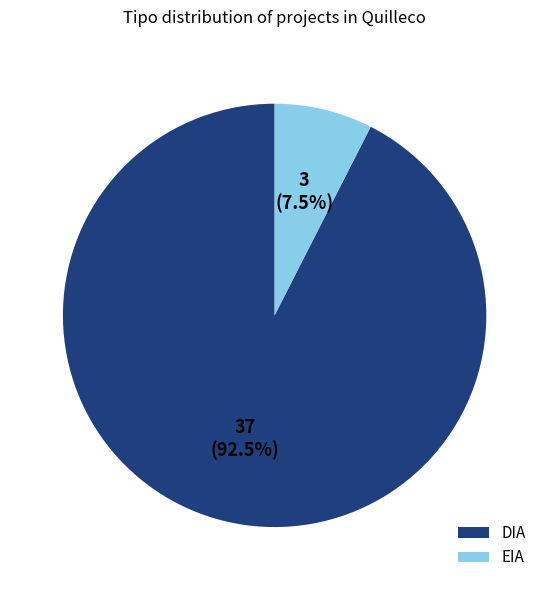

Rank the categories by value from highest to lowest.

DIA, EIA